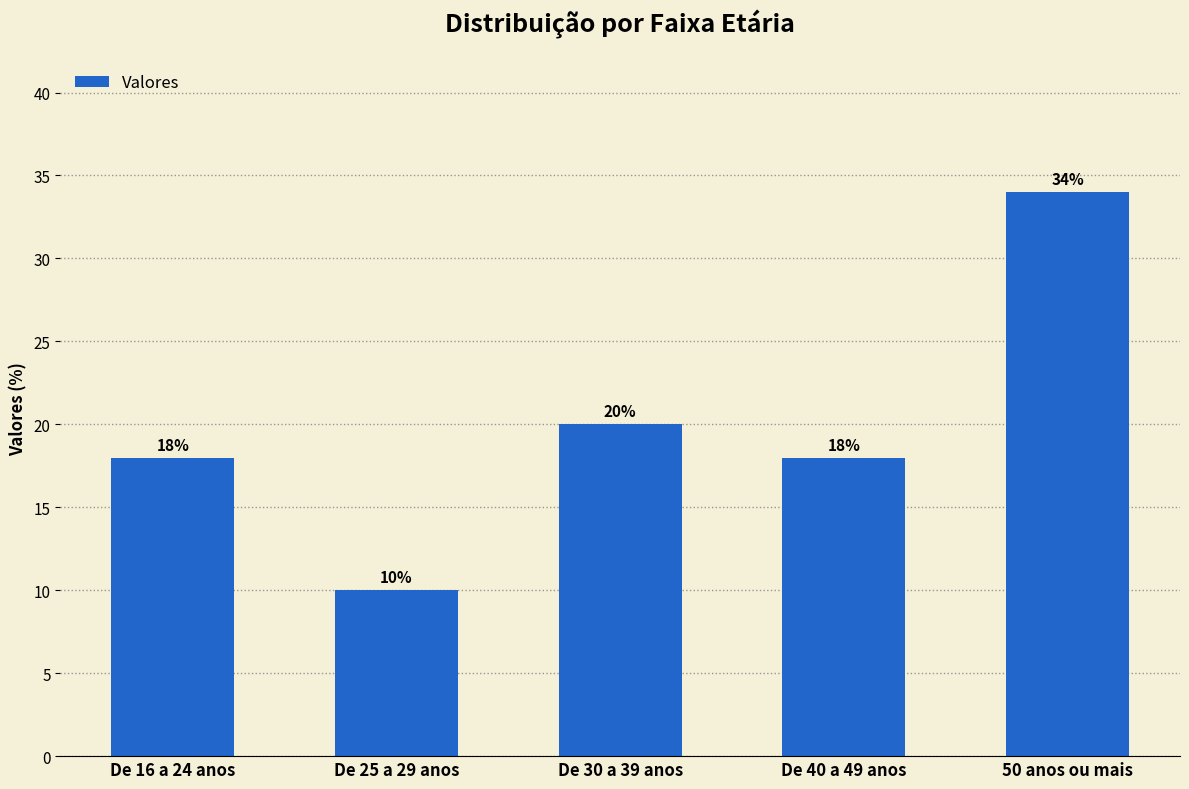

Which category has the lowest value across all series?

De 25 a 29 anos